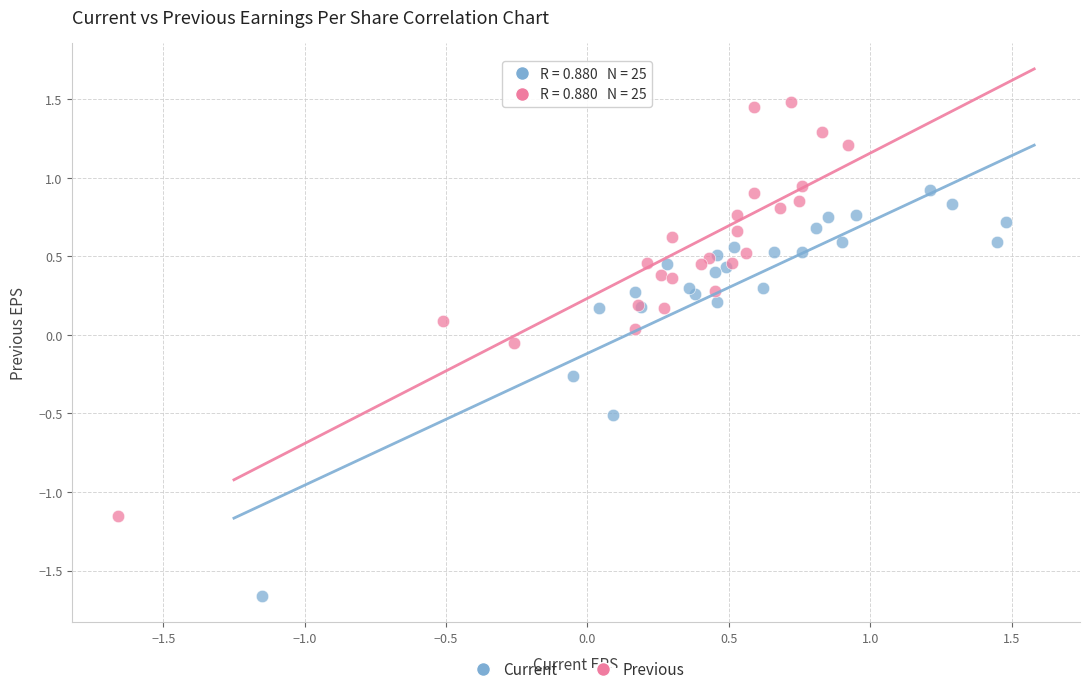

Which series contains the highest Y value?

Previous